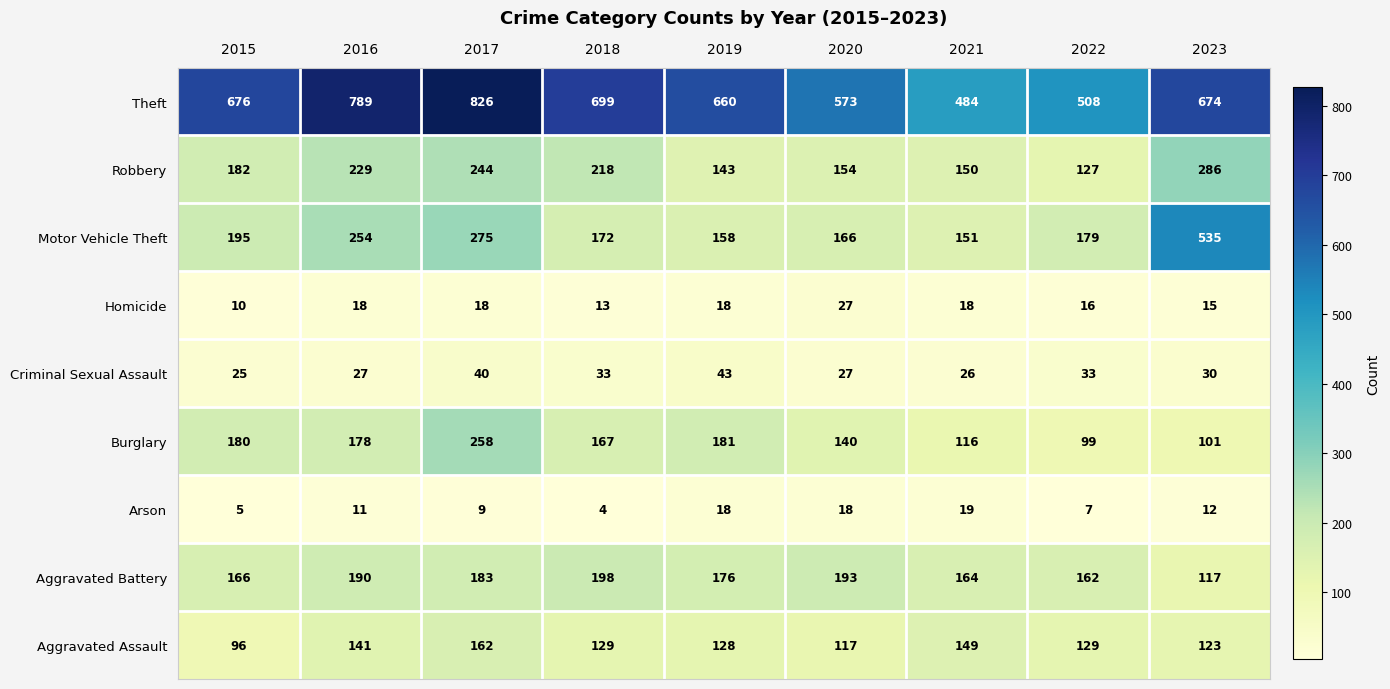

What is the difference between the highest and lowest values at 2022?

501